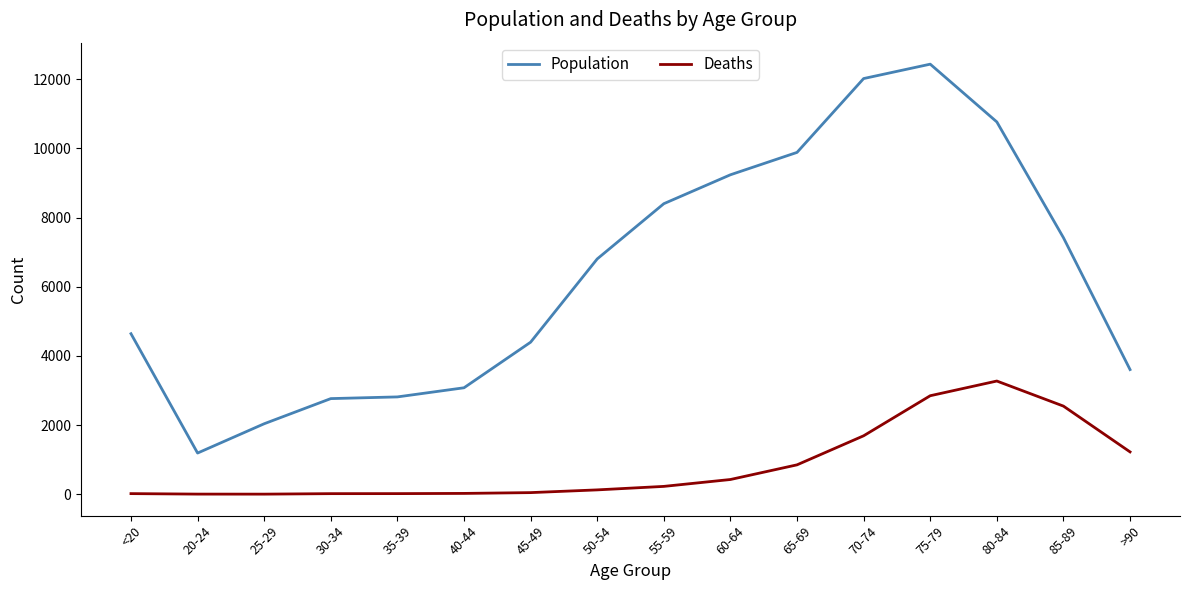

Which series has the largest total across all categories?

Population